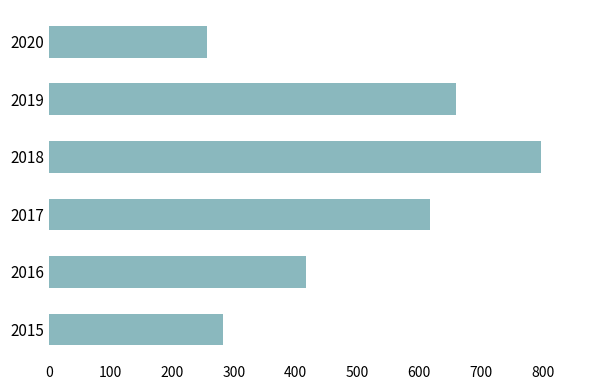

Reading bottom to top, list all the values displayed in this chart.

282	416	617	797	660	257